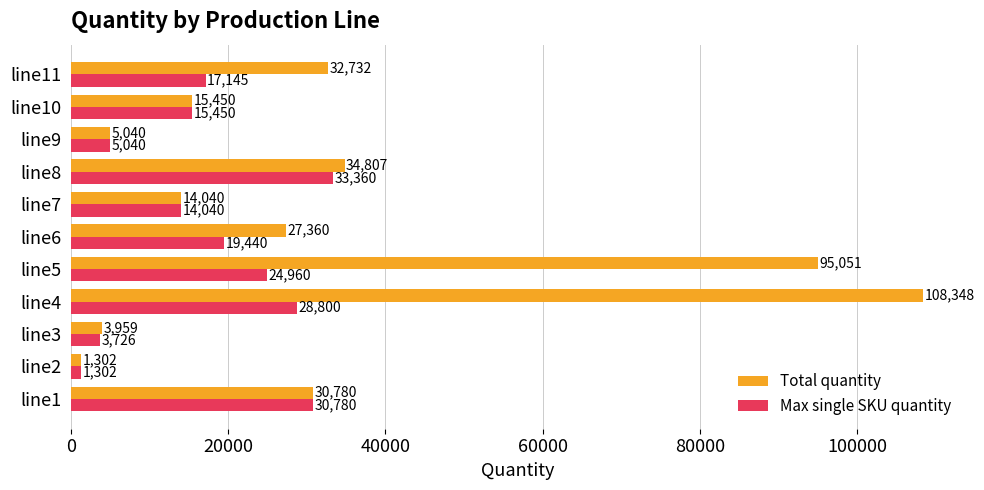

Which category has the highest value in the Max single SKU quantity series?

line8